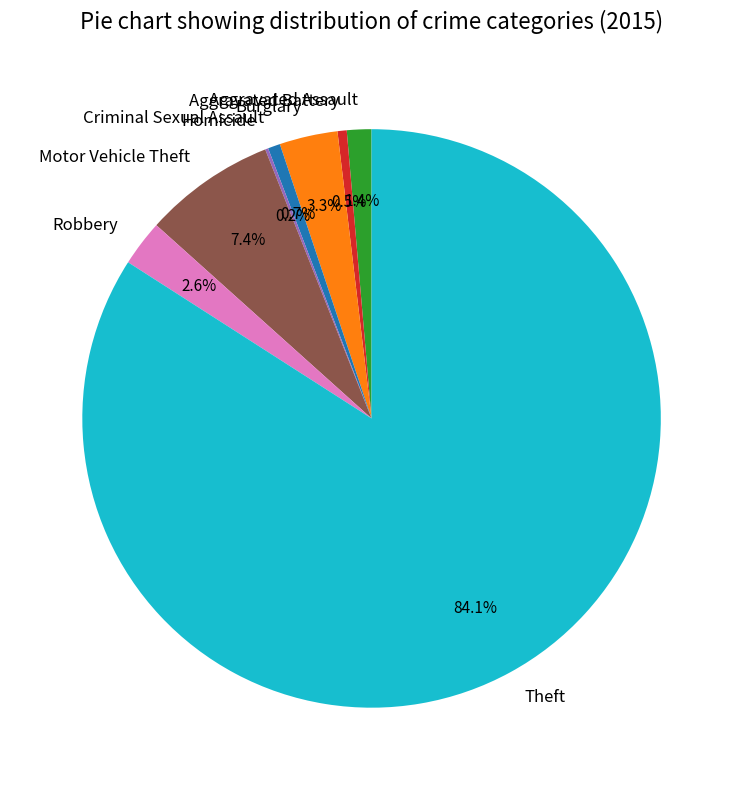

Which slice is the largest?

Theft